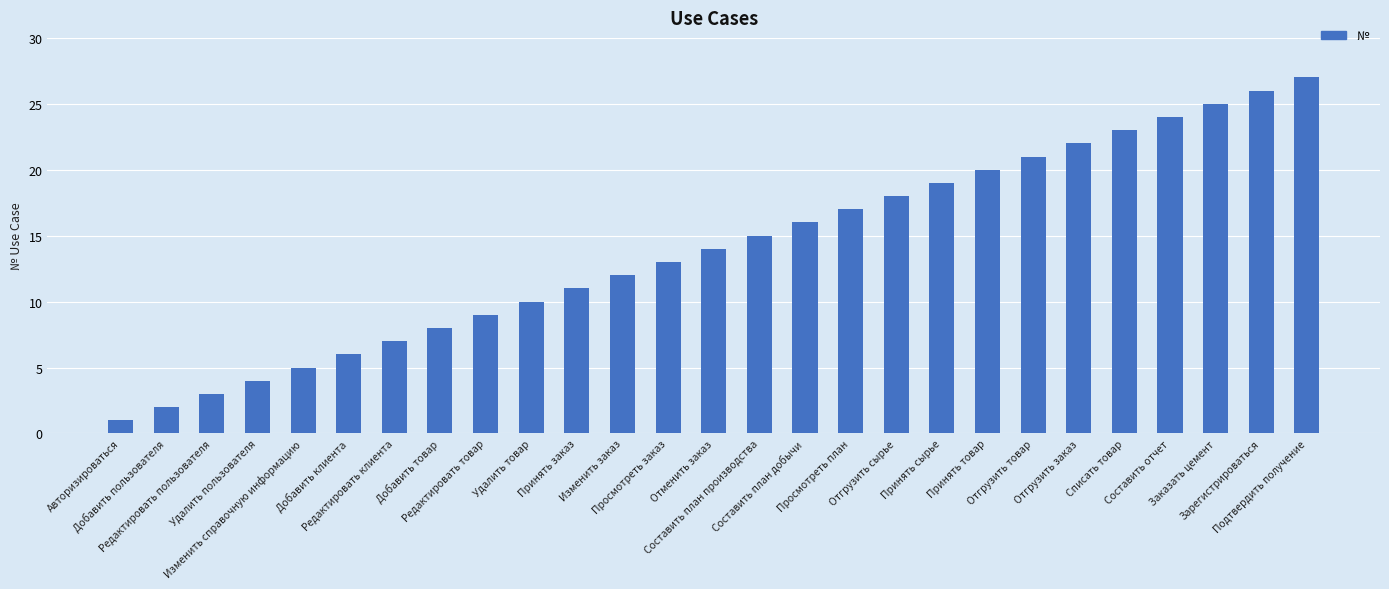

What value does the data have at Отгрузить товар?

21